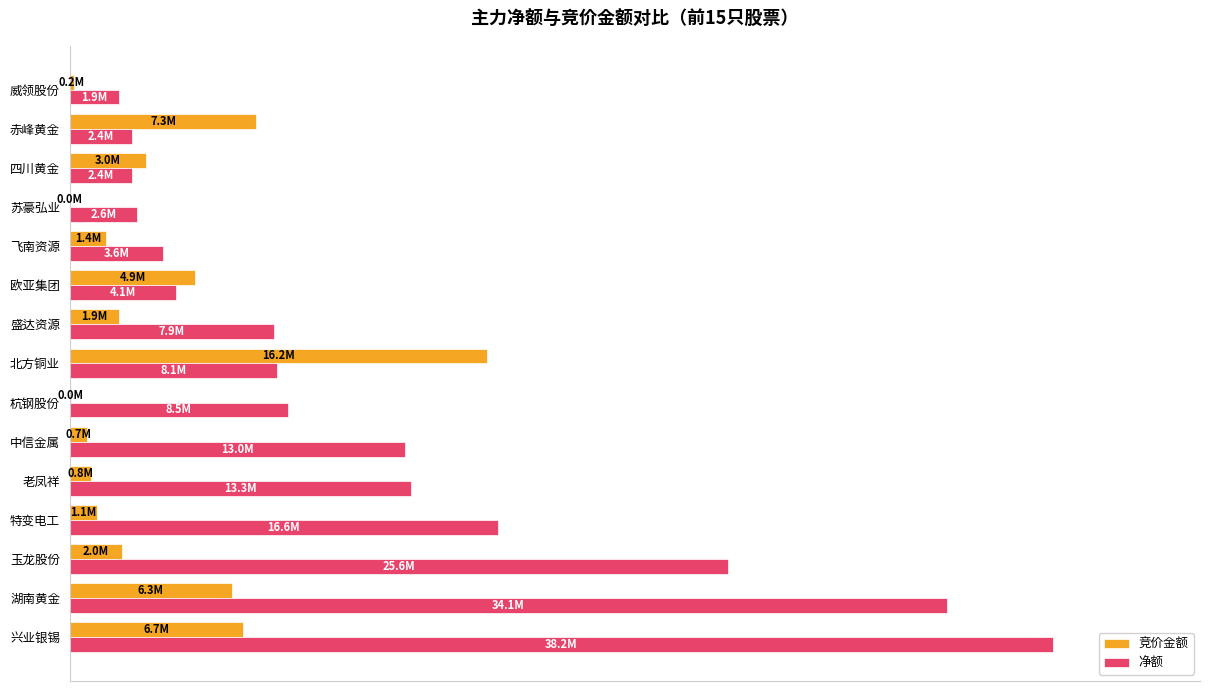

Which series has the largest total across all categories?

净额